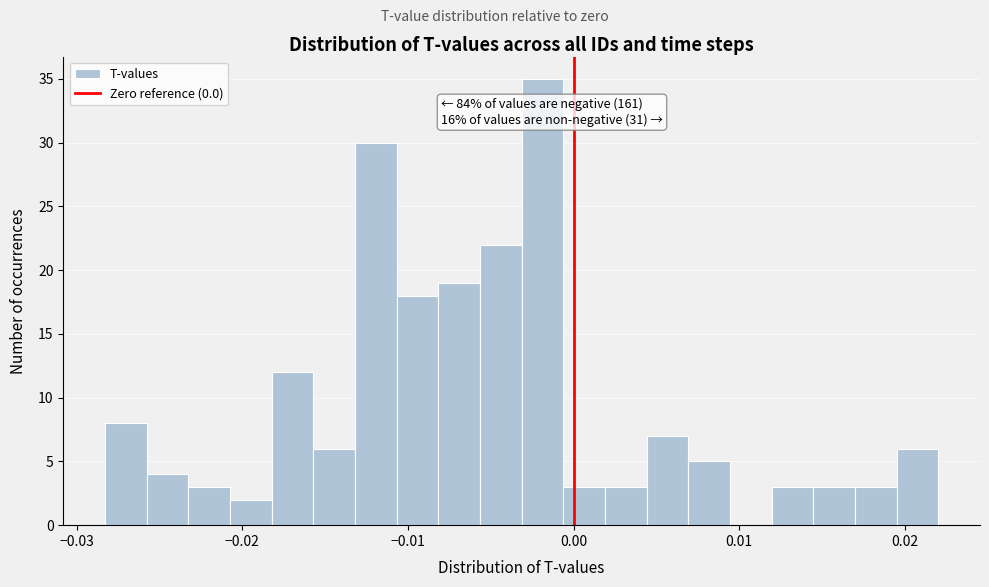

Read against the x-axis, roughly where is the centre of the tallest bar?

-0.002